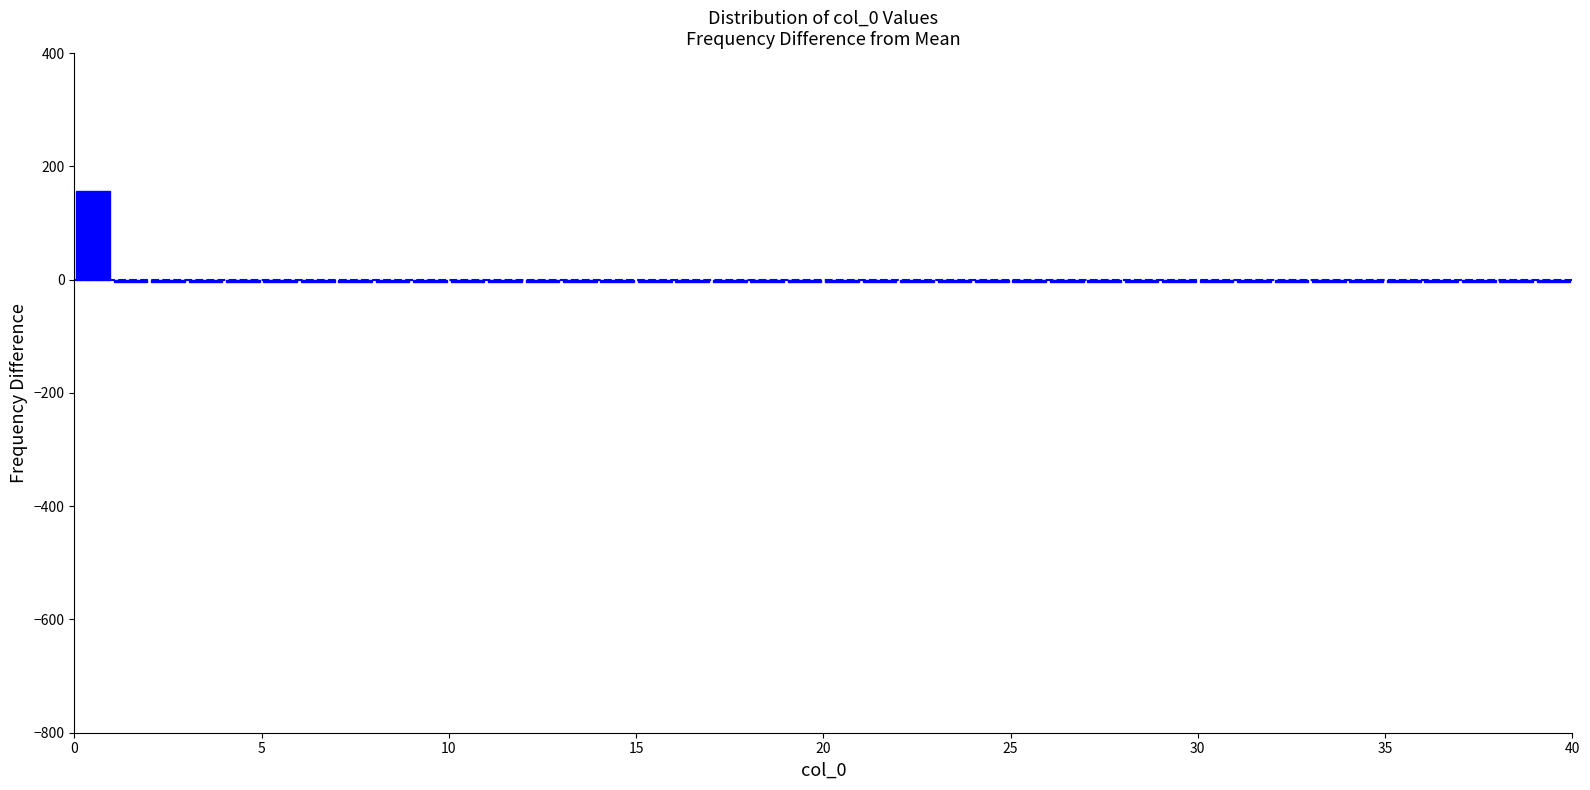

Around what value on the x-axis is the tallest bar? Give the approximate position of its centre, as read against the axis.

0.5